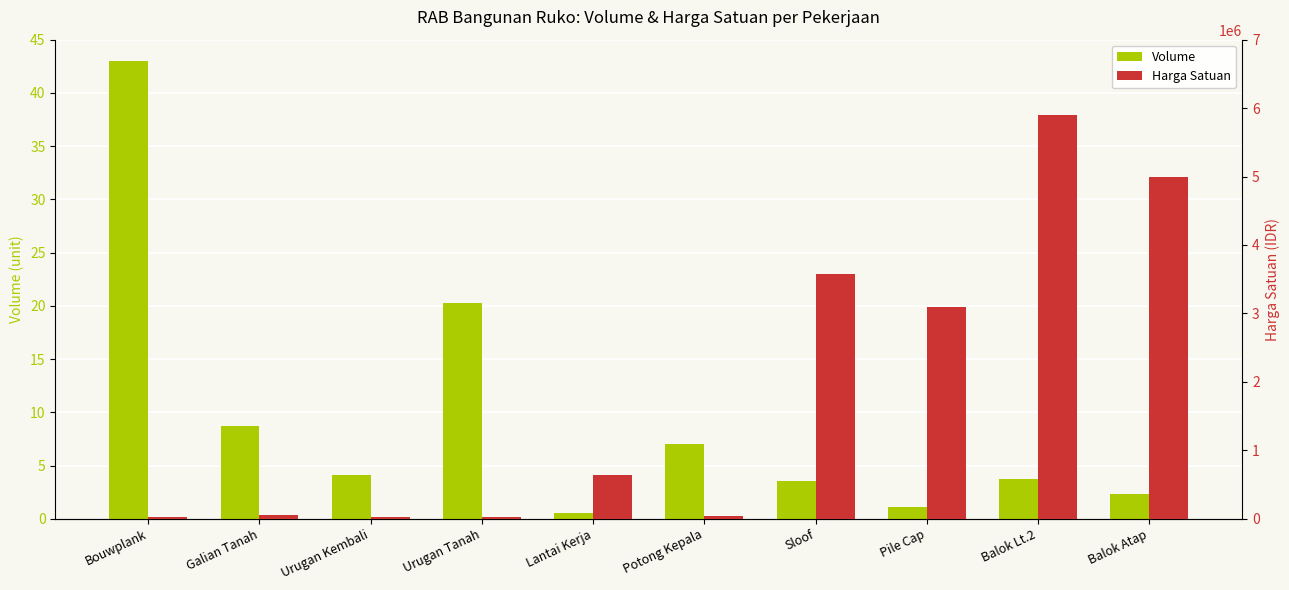

List the series in order of their peak value, highest first.

Harga Satuan, Volume